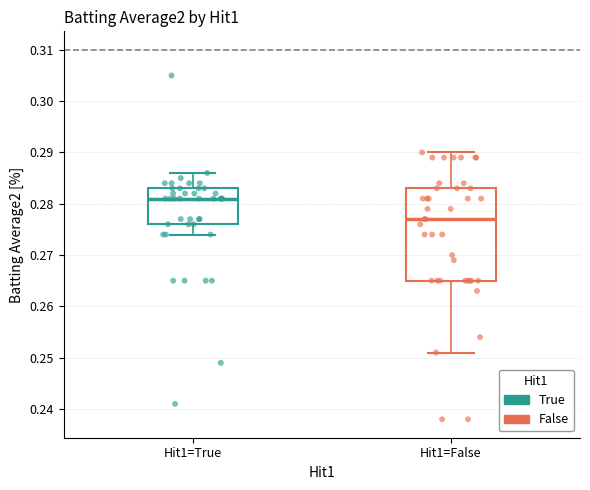

Comparing the boxes themselves (not the whiskers), which one is the tallest?

Hit1=False